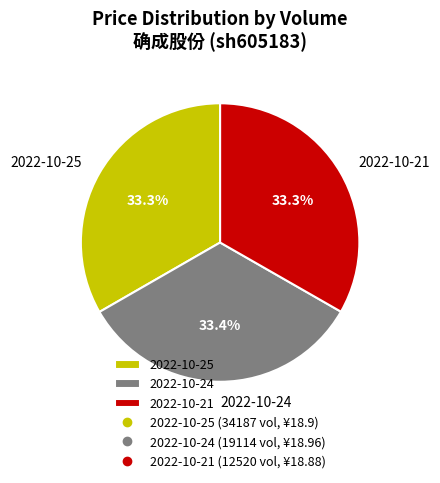

How many slices are in this pie chart?

3